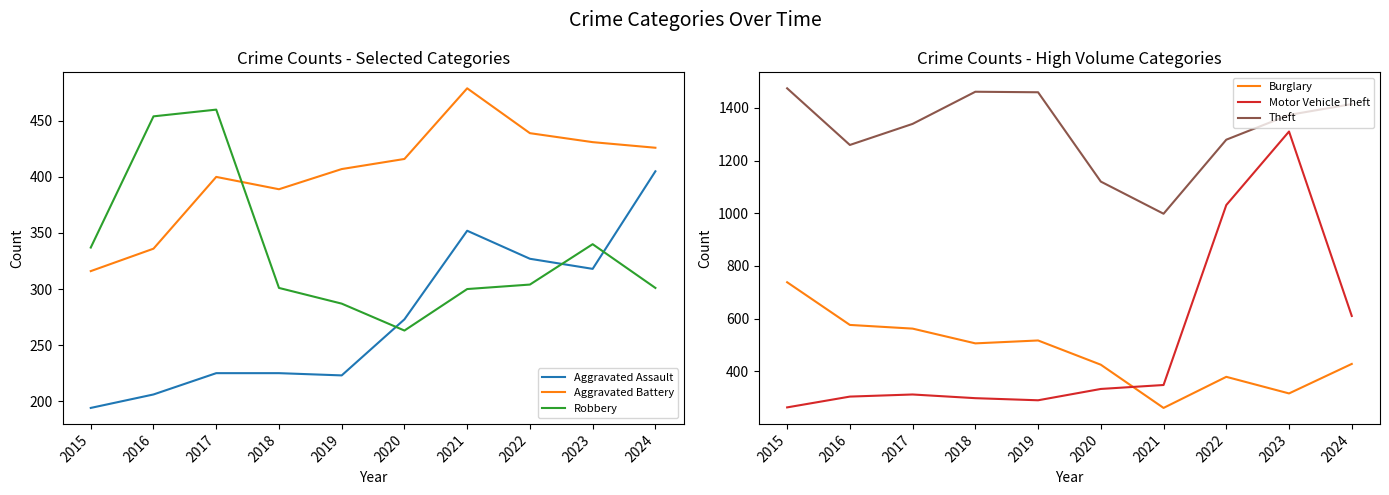

At which label does Robbery reach its peak?

2017